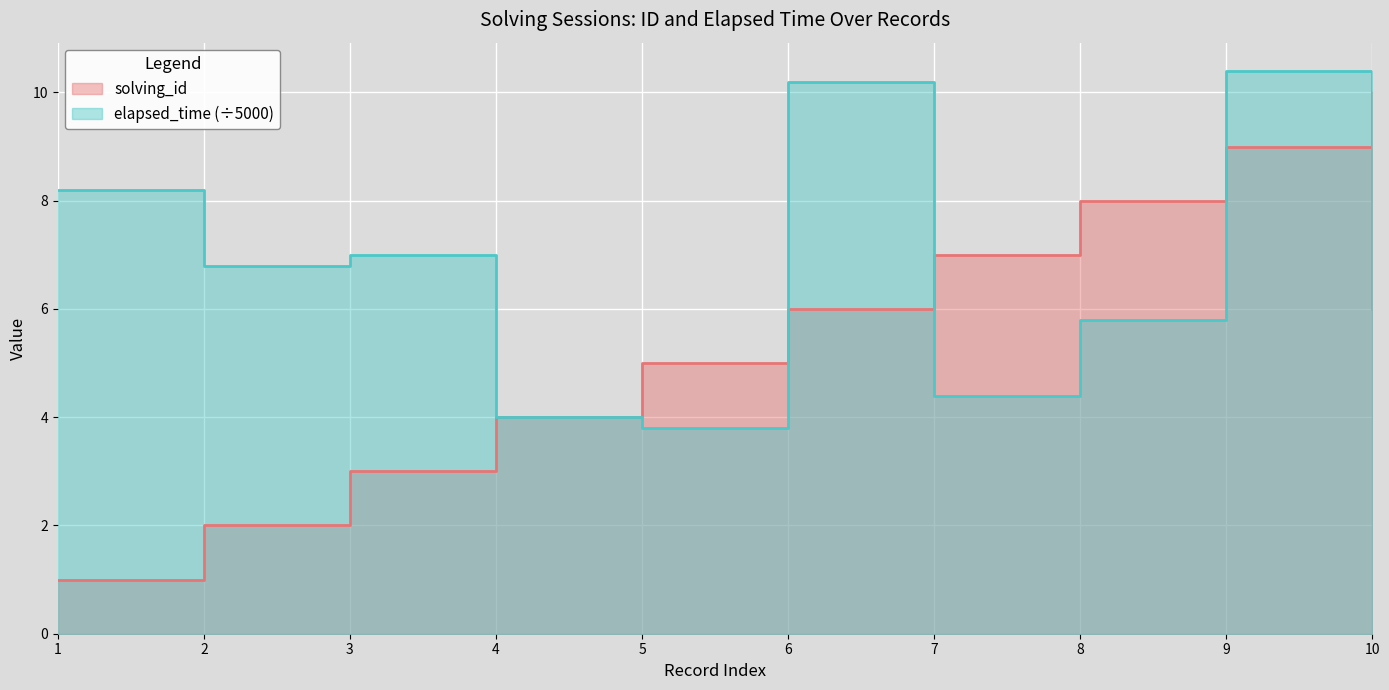

Between 4 and 5, which series saw the biggest shift?

solving_id